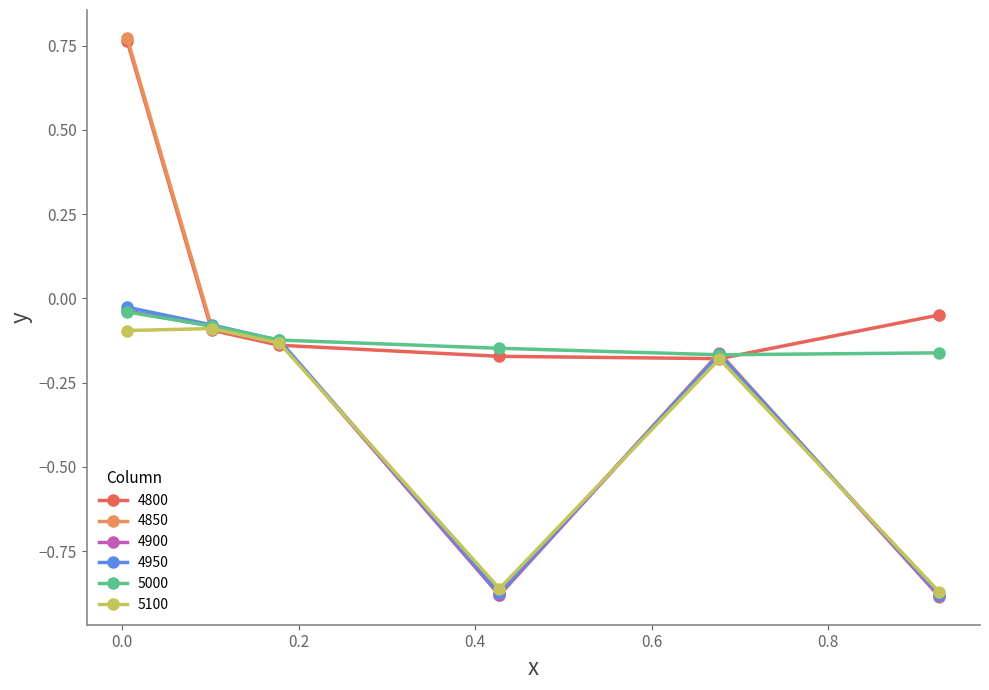

Which series has the widest spread of values?

4850